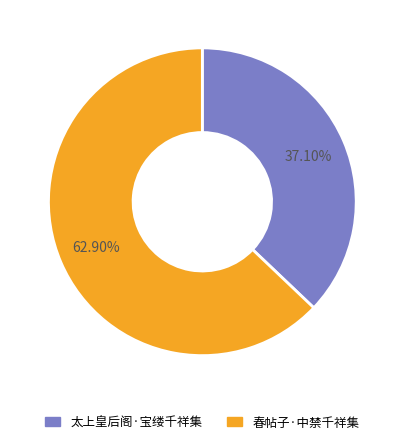

To the nearest percent, what is the combined percentage of 太上皇后阁·宝缕千祥集 and 春帖子·中禁千祥集?

100%